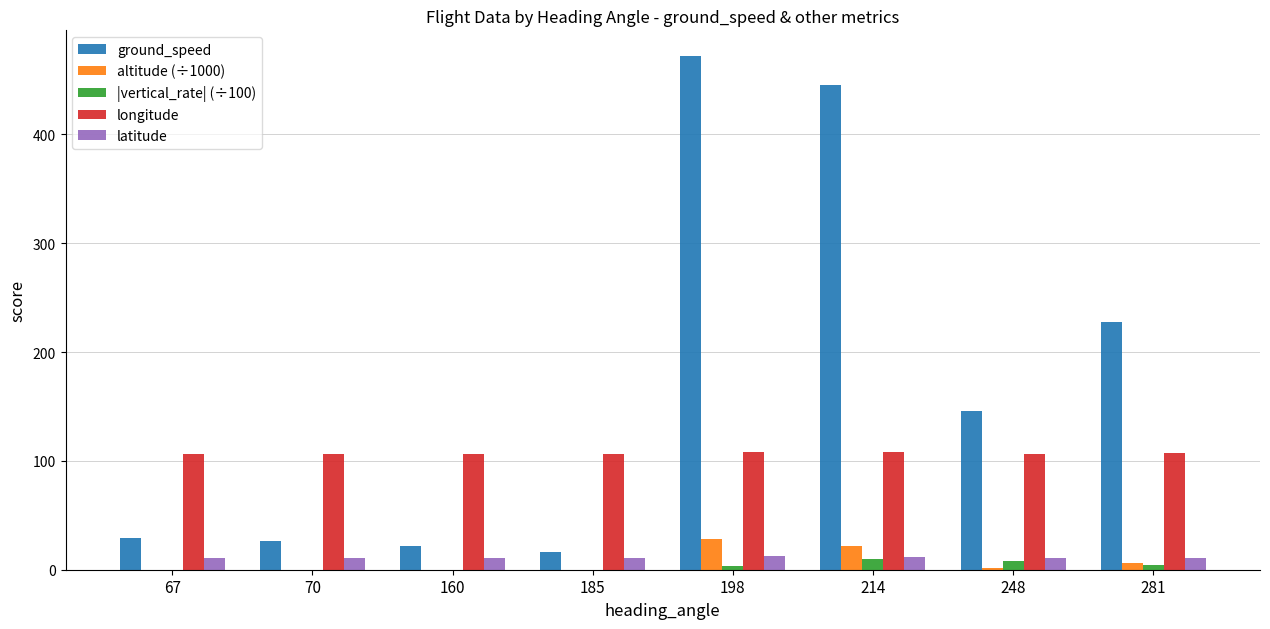

The longitude series shows 154.2 at 160. True or false?

False